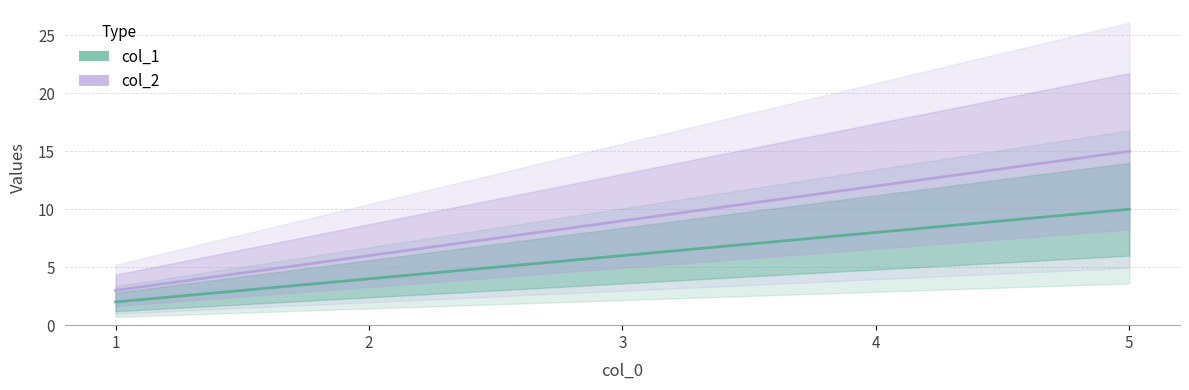

Rank the series by their average value, from highest to lowest.

col_2, col_1